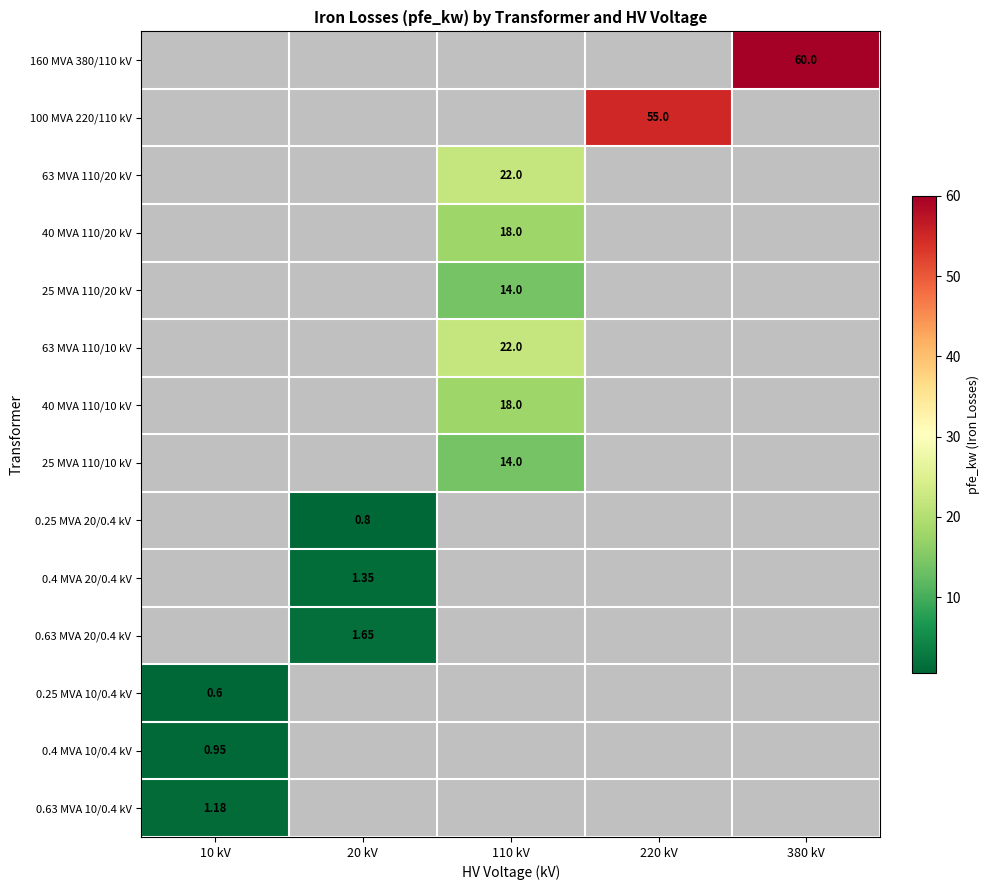

At how many categories does at least one series exceed 8?

3